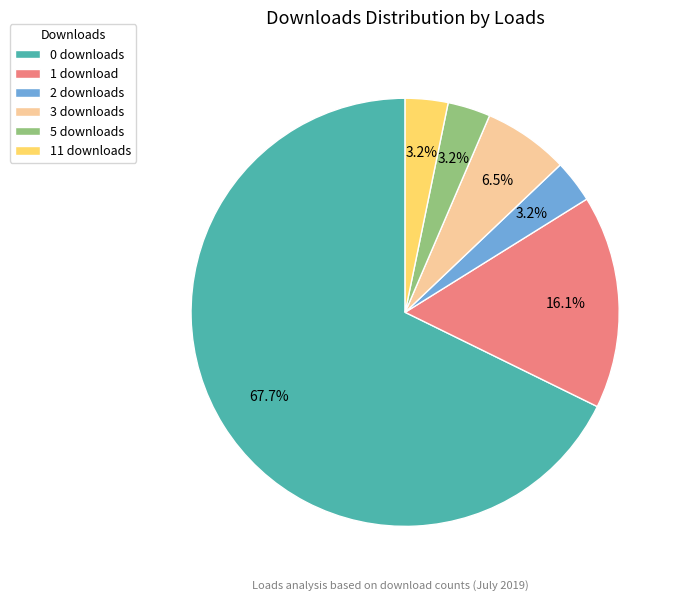

Does any single category account for the majority?

Yes